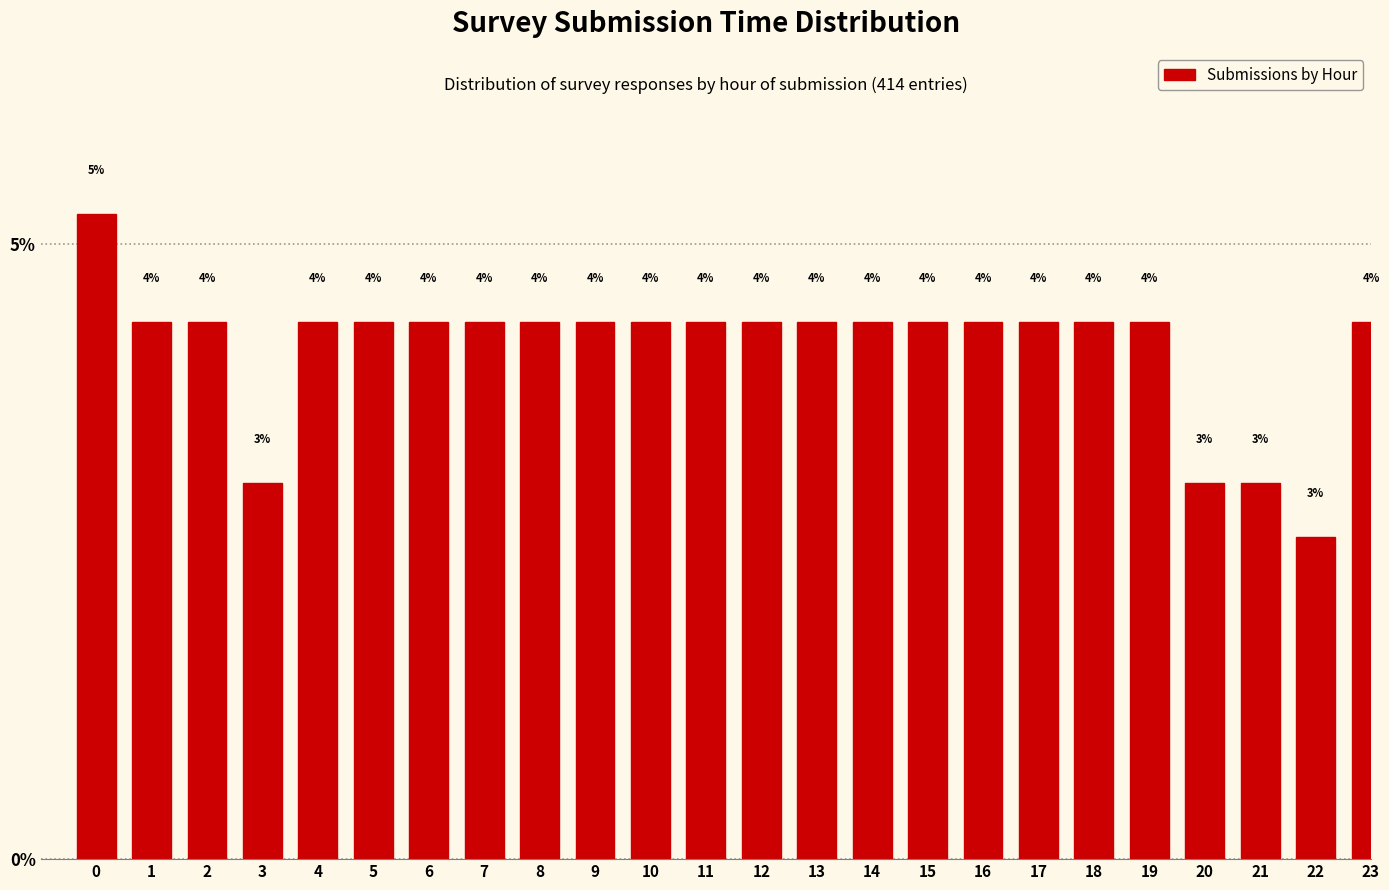

Are the bars horizontal?

No